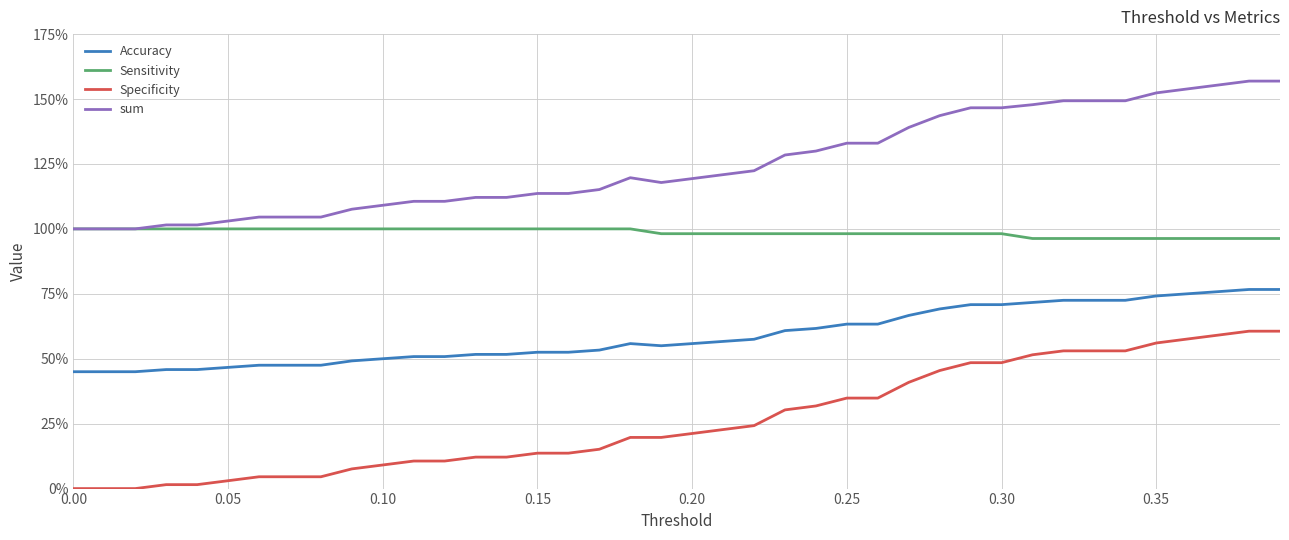

What are all the series names shown in the legend?

Accuracy, Sensitivity, Specificity, sum